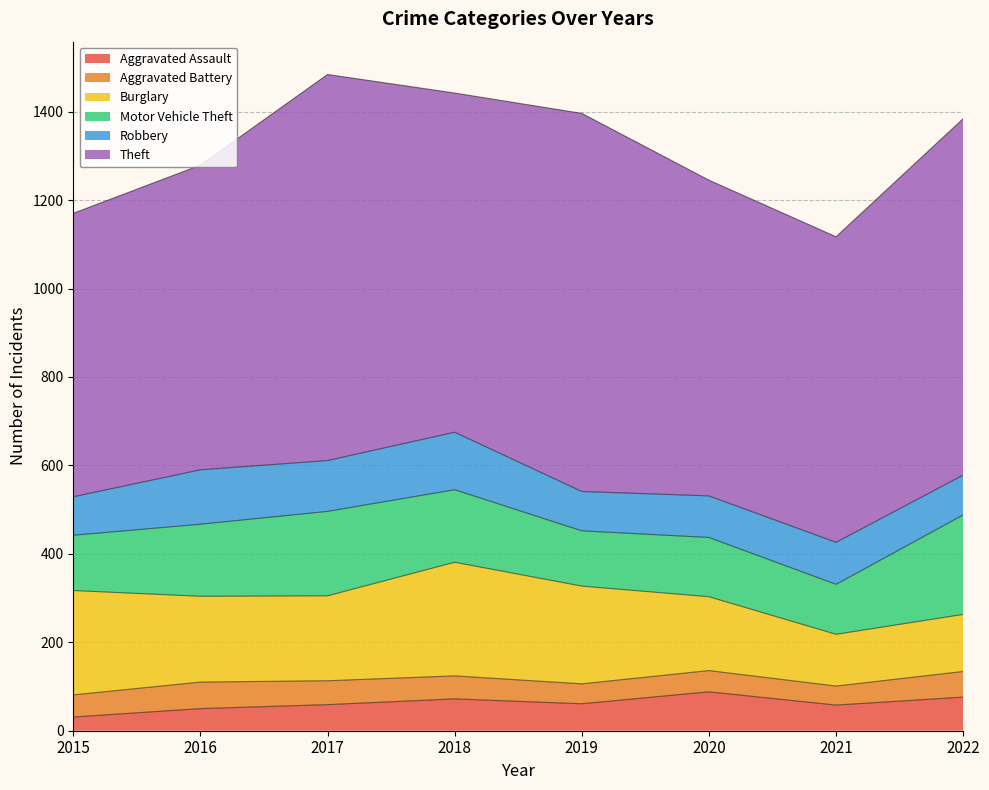

What are all the series names shown in the legend?

Aggravated Assault, Aggravated Battery, Burglary, Motor Vehicle Theft, Robbery, Theft